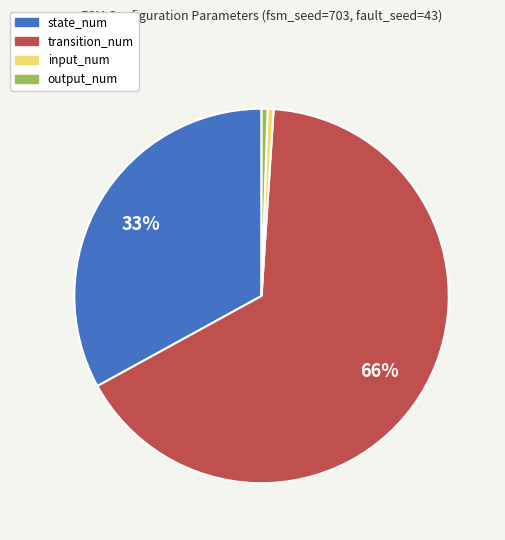

Which has a higher value, transition_num or output_num?

transition_num